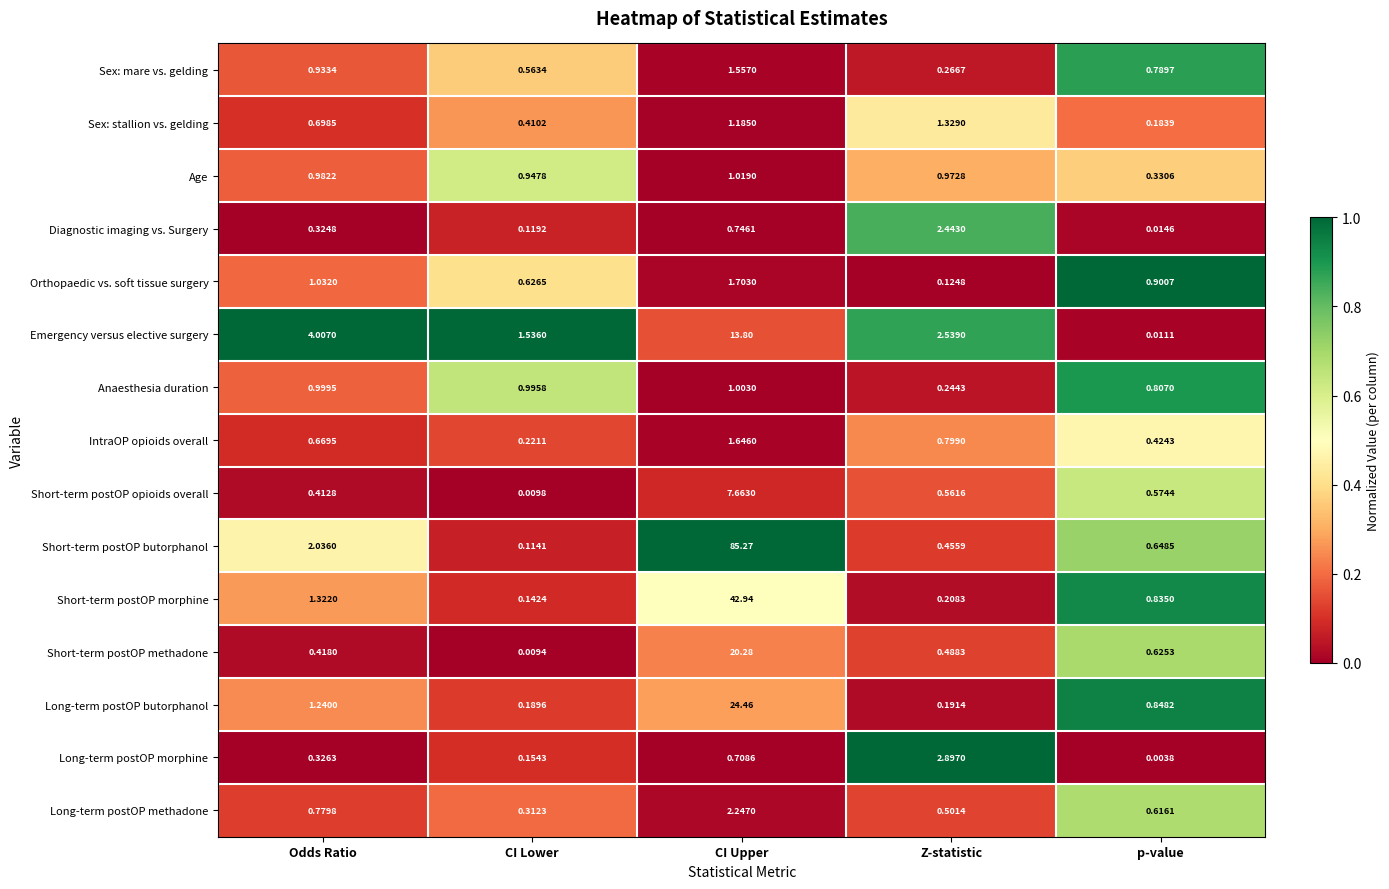

What is the total value across all series at CI Upper?

206.2